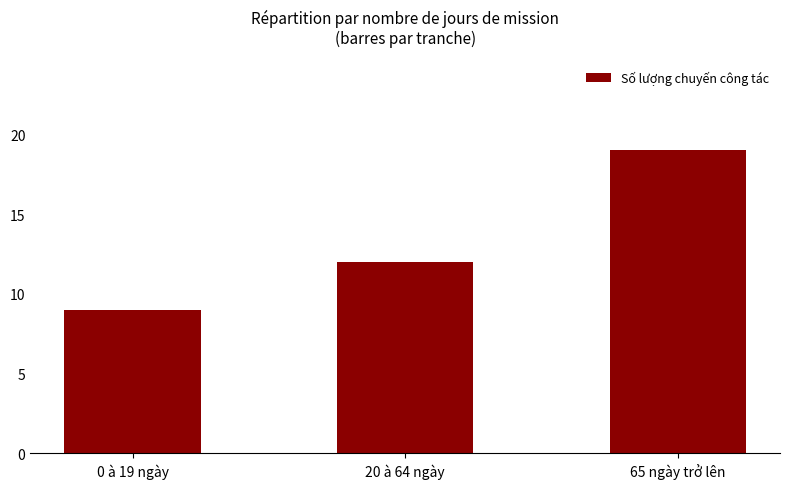

True or false: the data shows 9 at 0 à 19 ngày.

True